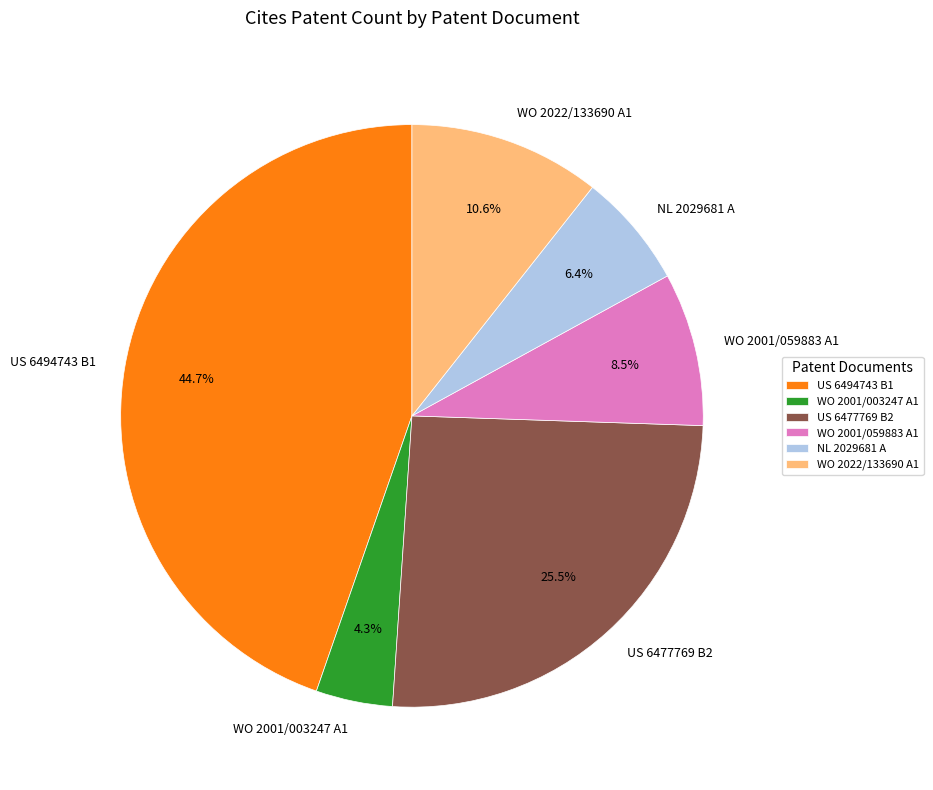

Which category has the smallest portion of the pie?

WO 2001/003247 A1